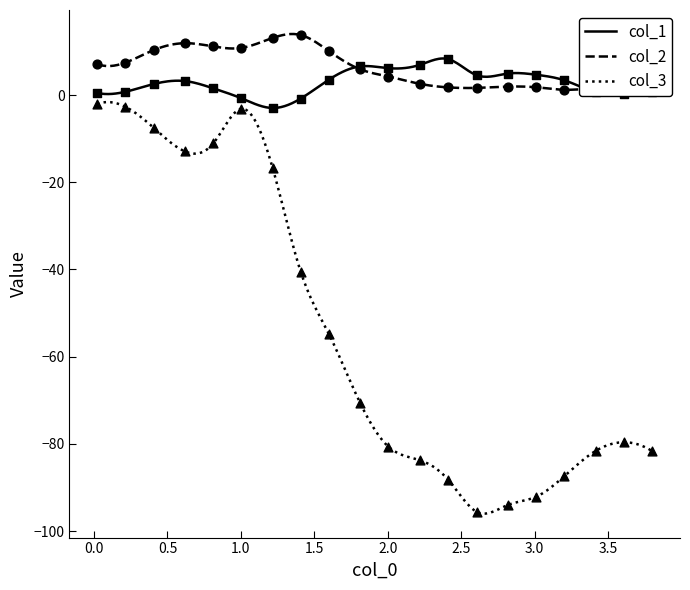

Which series has the largest Y range (max minus min)?

col_3